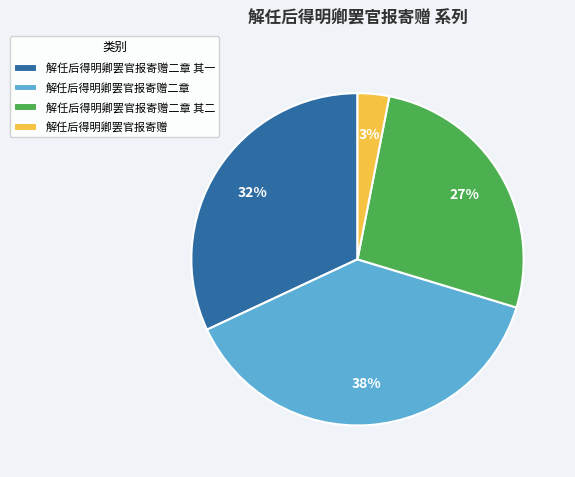

Which has a higher value, 解任后得明卿罢官报寄赠二章 or 解任后得明卿罢官报寄赠二章 其一?

解任后得明卿罢官报寄赠二章